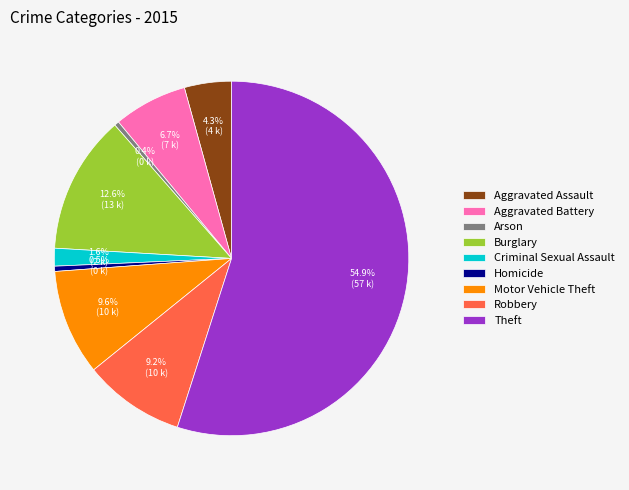

How many slices are in this pie chart?

9